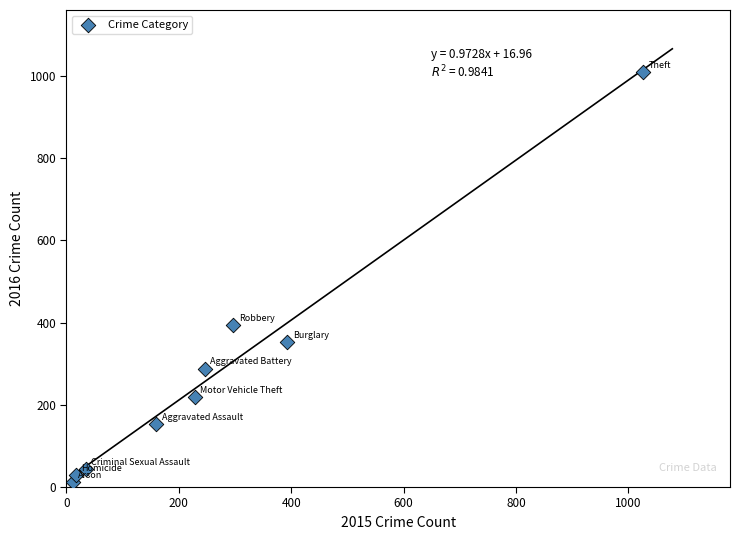

What Y value in the scatter plot is closest to 511?

394